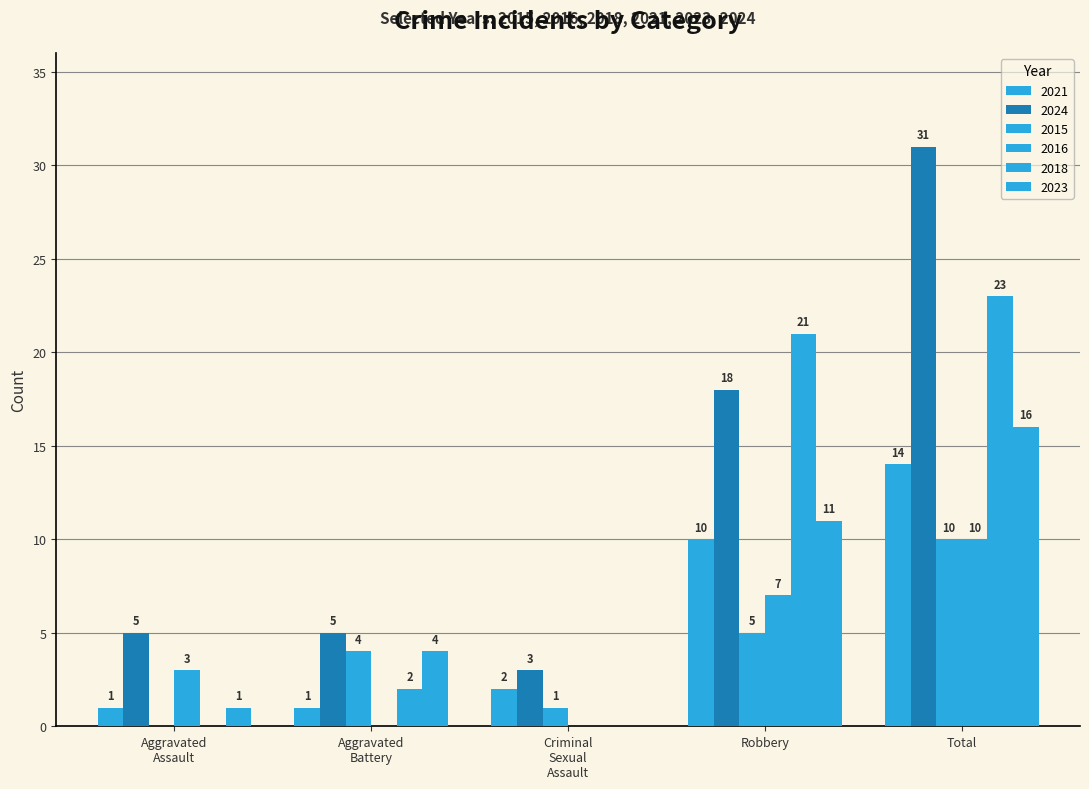

At which category is the sum across all series the highest?

Total